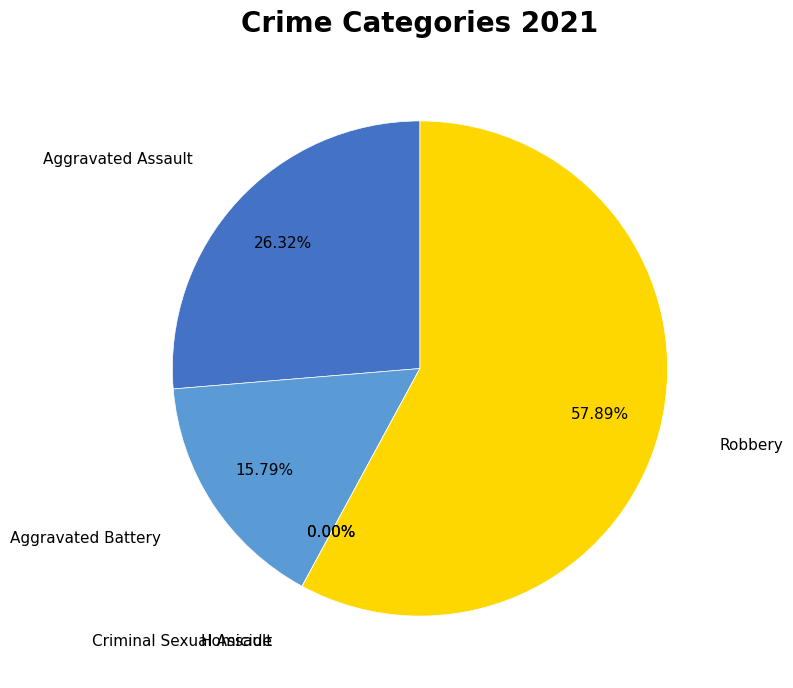

Is there a majority slice in this chart?

Yes